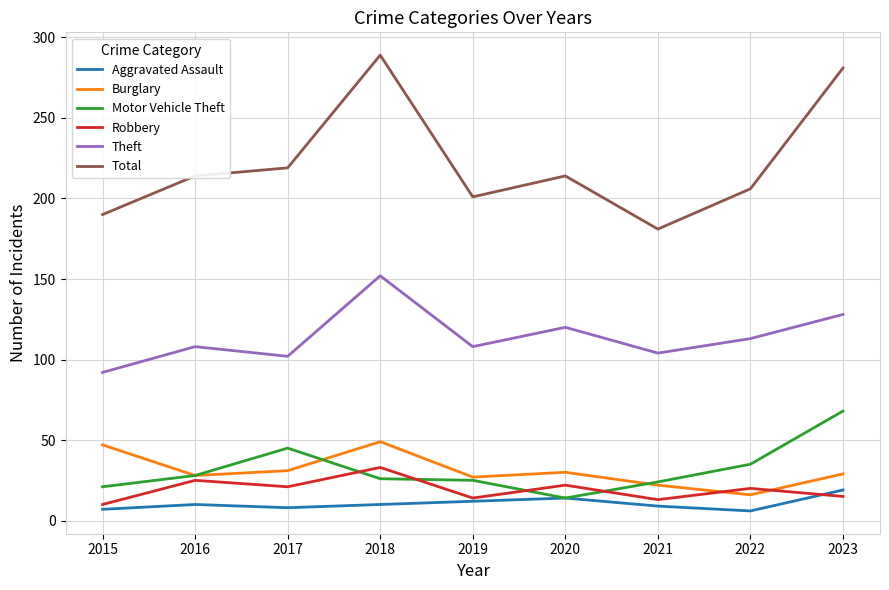

What is the difference between the maximum and second lowest values in the Total series?

99